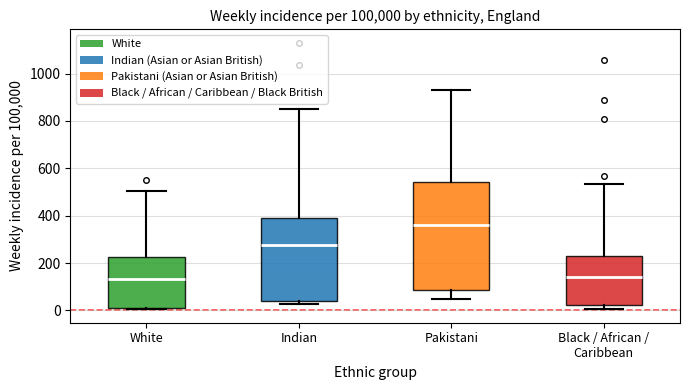

Where does the median line of the box for Indian sit on the y-axis? The values are not printed on the chart, so give them approximately, as read against the axis.

280